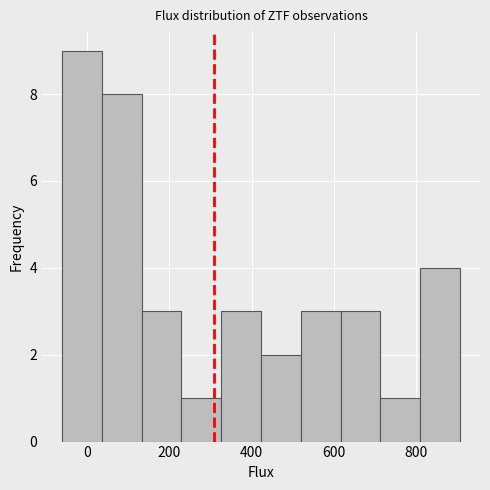

Reading left to right, transcribe this chart: for each bar, give the range it covers on the x-axis and its height. Neither the bar edges nor the heights are printed on the chart, so give them approximately, as read against the axes.

-60 to 40: 9
40 to 140: 8
140 to 220: 3
220 to 320: 1
320 to 420: 3
420 to 520: 2
520 to 620: 3
620 to 720: 3
720 to 800: 1
800 to 900: 4